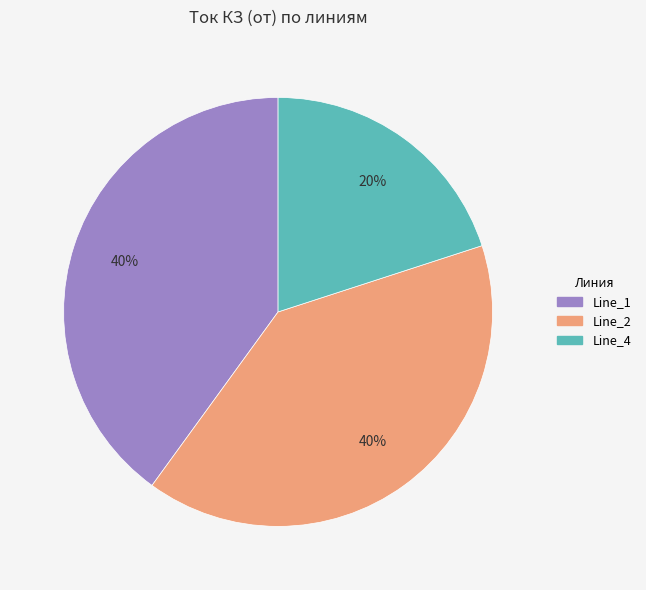

To the nearest percent, what is the average slice percentage?

33%